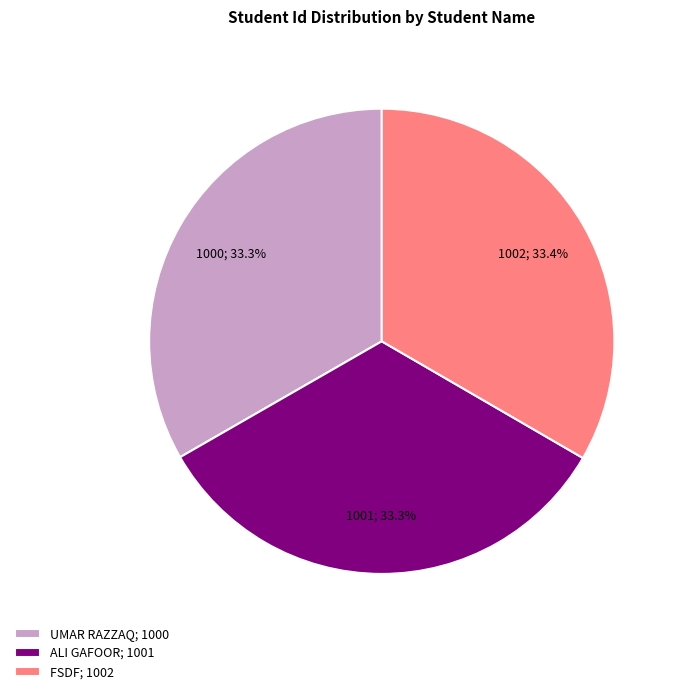

To the nearest percent, what is the combined percentage of UMAR RAZZAQ and FSDF?

67%